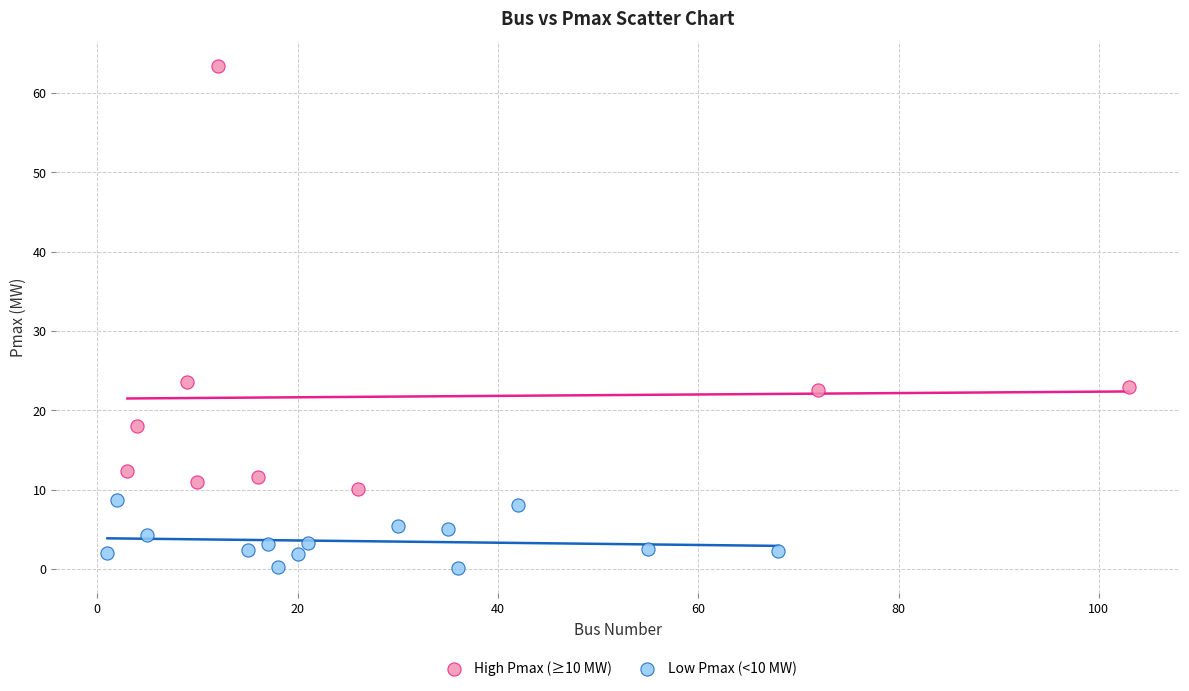

Which series reaches the minimum Y coordinate?

Low Pmax (<10 MW)